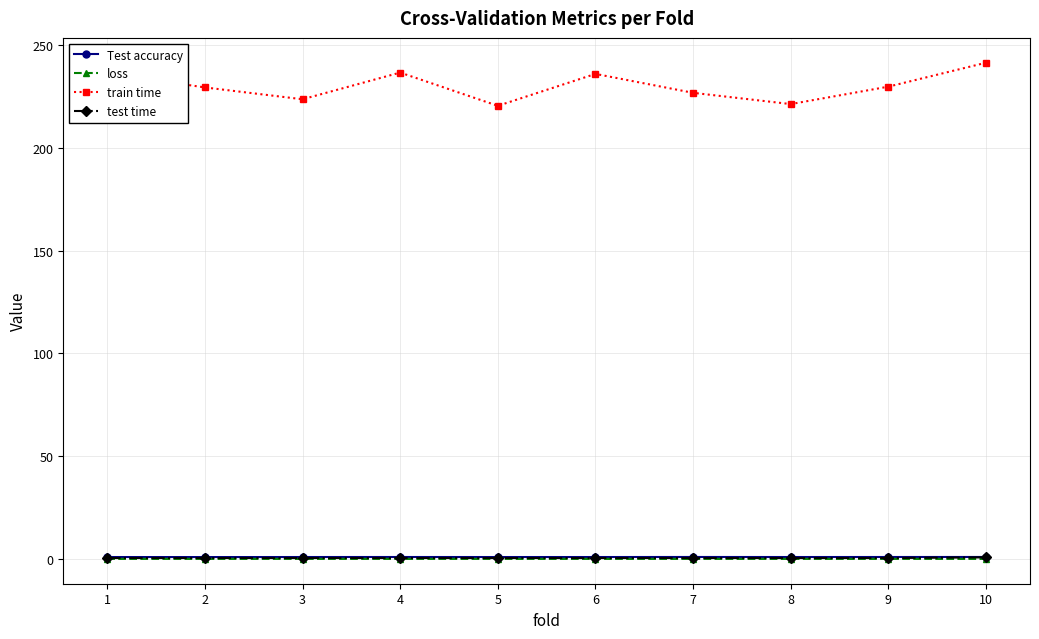

At how many categories does at least one series exceed 174?

10